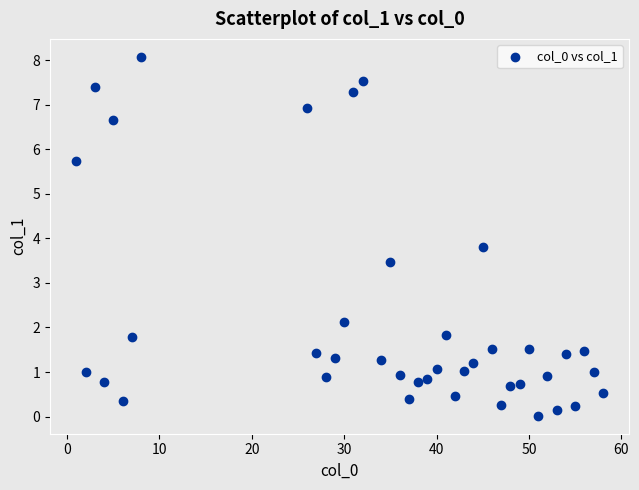

What Y value in the scatter plot is closest to 4?

3.8